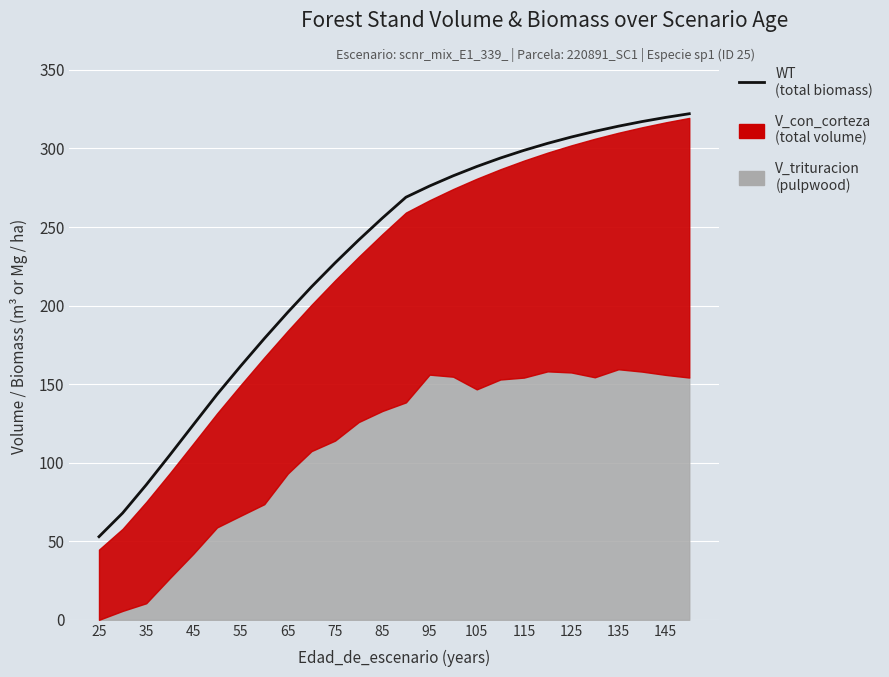

What is the value of the 5th point from the left?

124.2